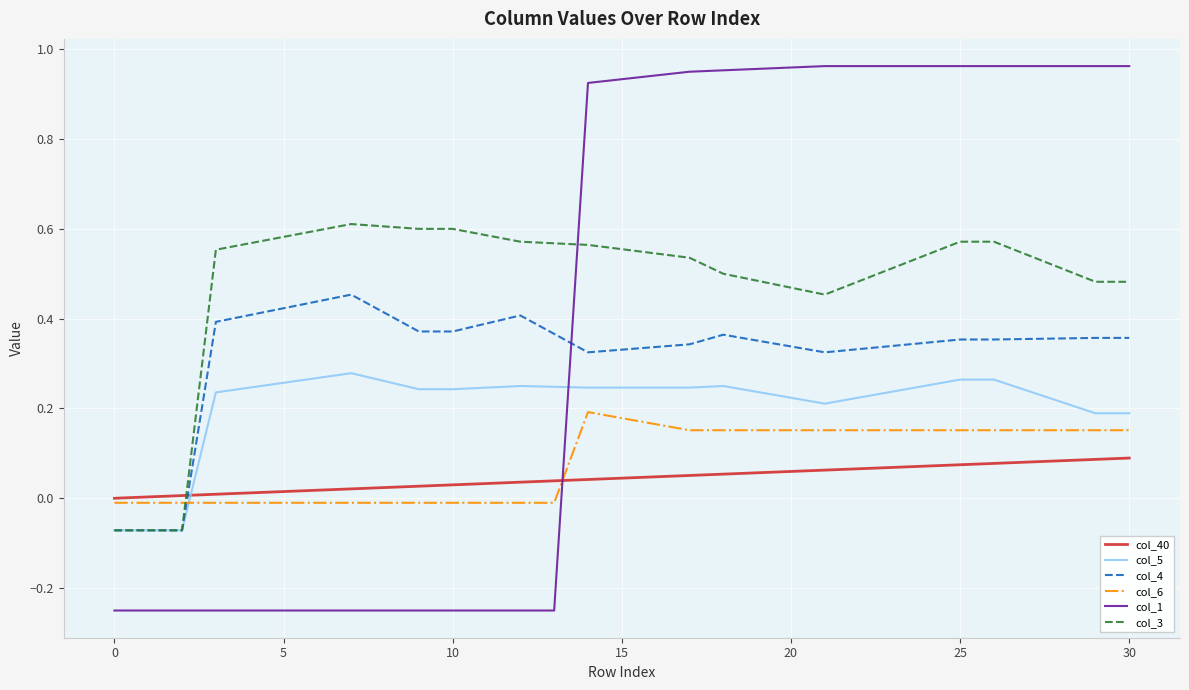

What is the difference between the maximum and minimum values in the col_1 series?

1.2